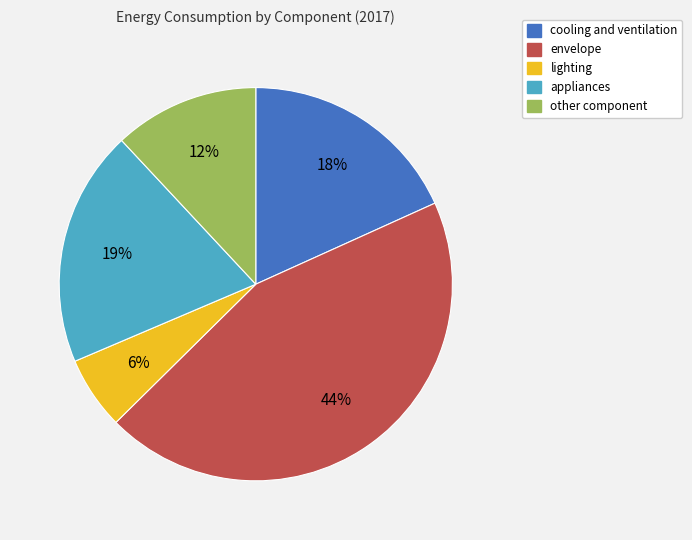

What is the ratio of the value at appliances to the value at envelope?

0.4